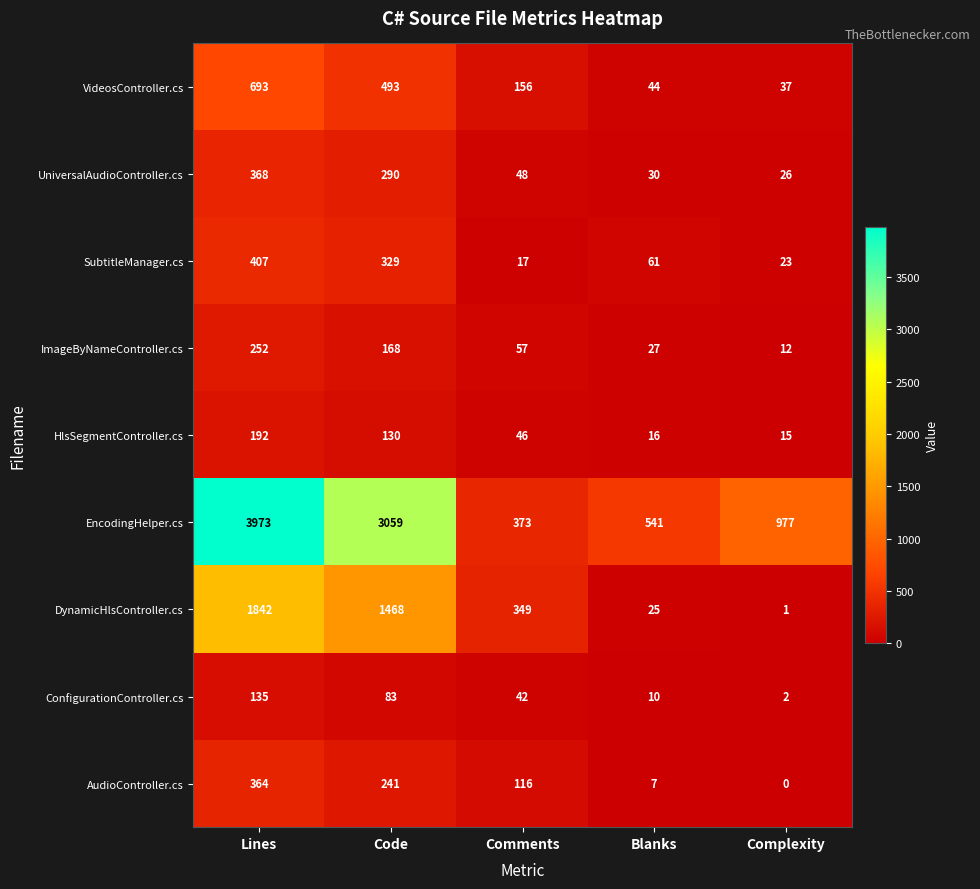

Rank the series at Complexity from lowest to highest value.

AudioController.cs, DynamicHlsController.cs, ConfigurationController.cs, ImageByNameController.cs, HlsSegmentController.cs, SubtitleManager.cs, UniversalAudioController.cs, VideosController.cs, EncodingHelper.cs